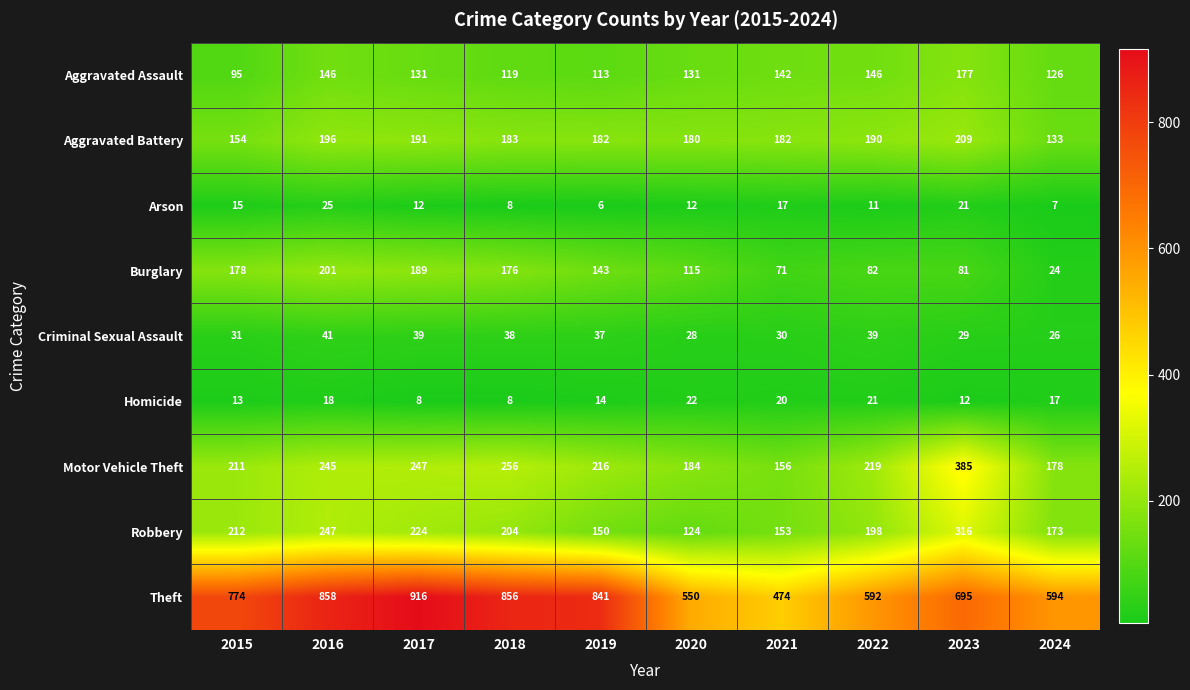

What is the spread (max minus min) of values at 2019?

835